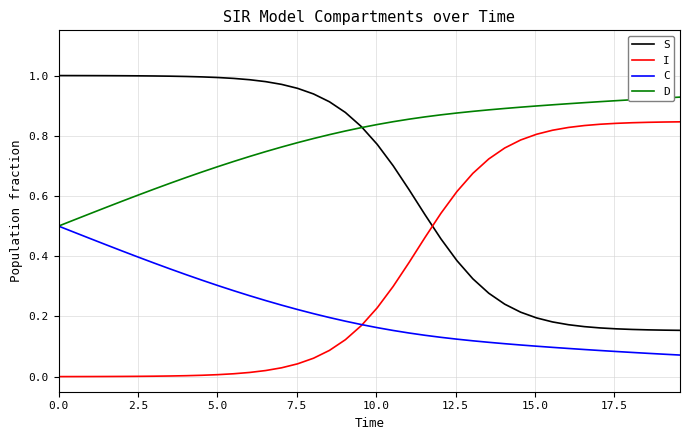

True or false: D and I cross at least once.

False